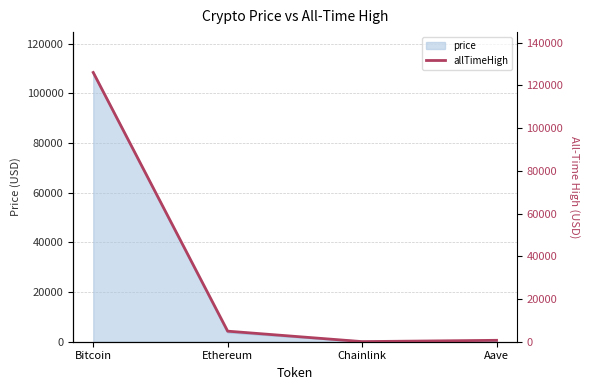

What position from the right is Ethereum?

3